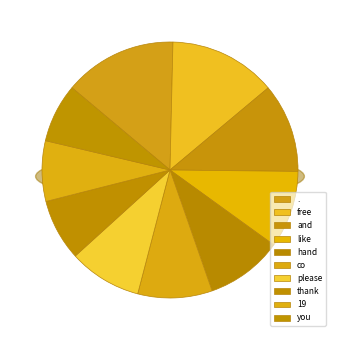

Rank the categories by value from highest to lowest.

., free, and, like, hand, co, please, thank, 19, you